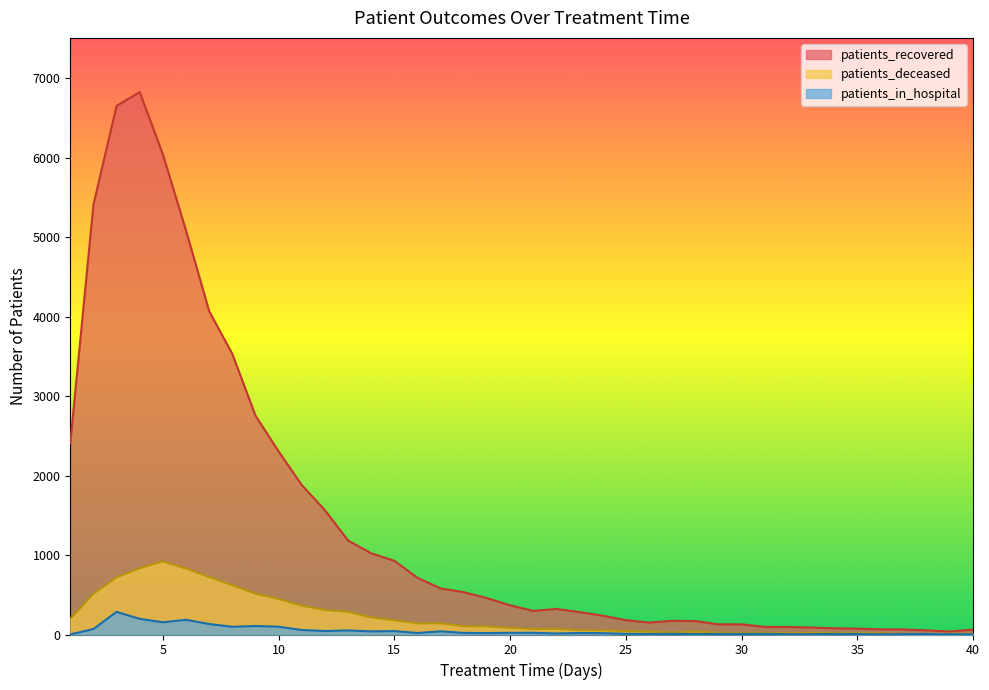

The patients_in_hospital series shows 2 at 36. True or false?

True